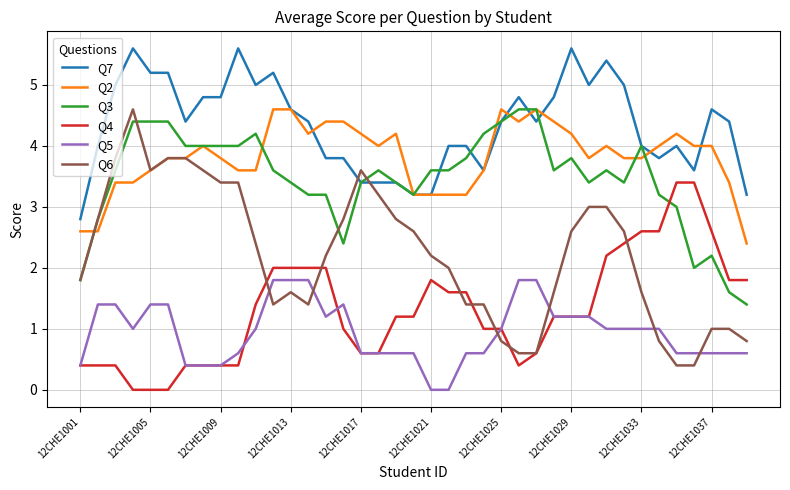

What is the greatest value displayed?

5.6